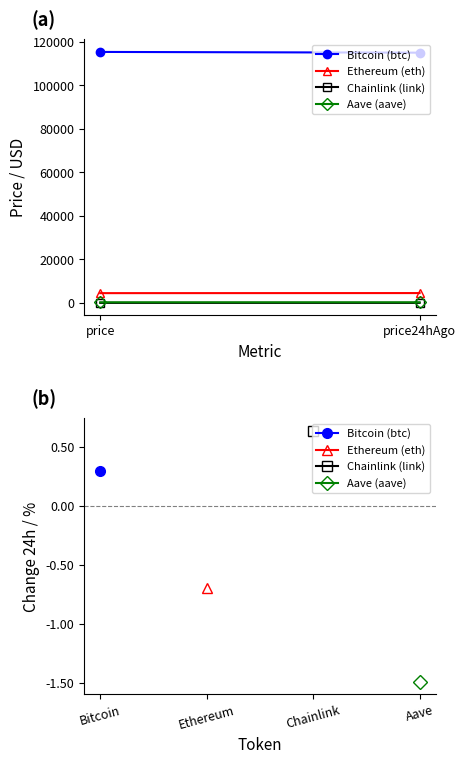

What is the spread (max minus min) of values at price24hAgo?

115065.6